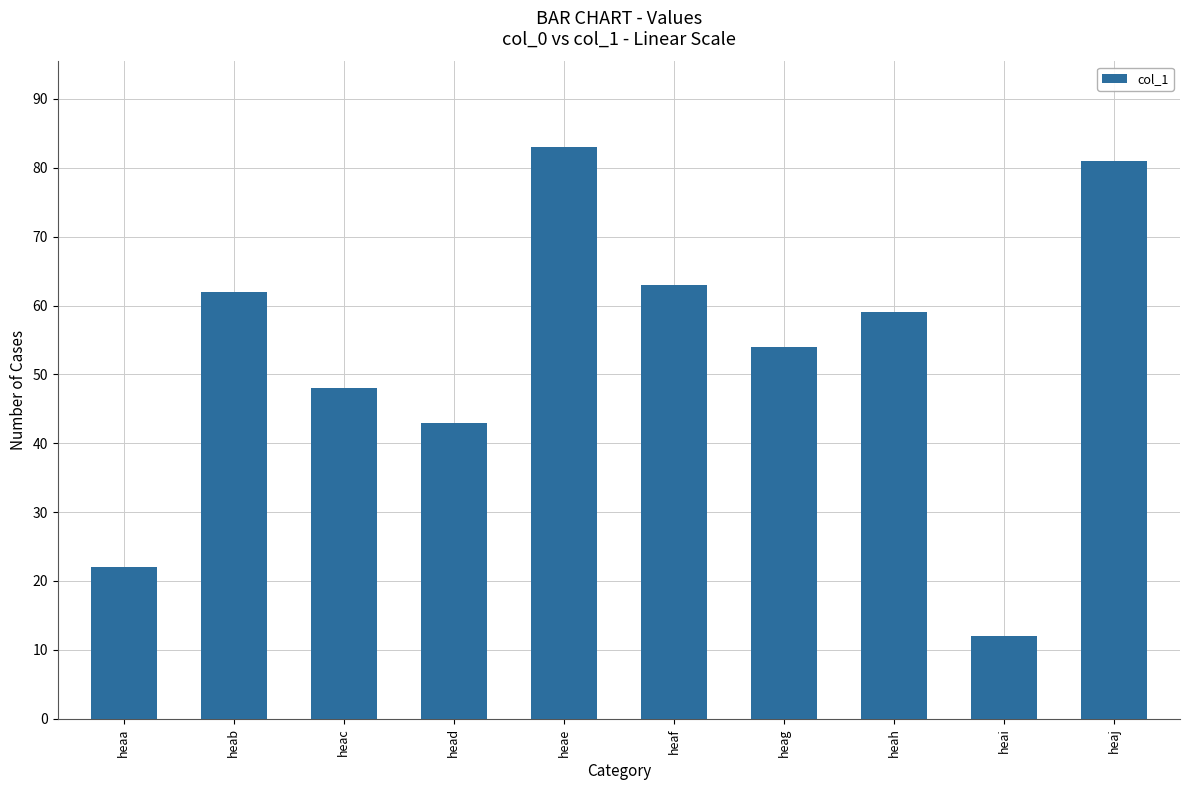

Are the bars grouped side by side (vs. stacked)?

No